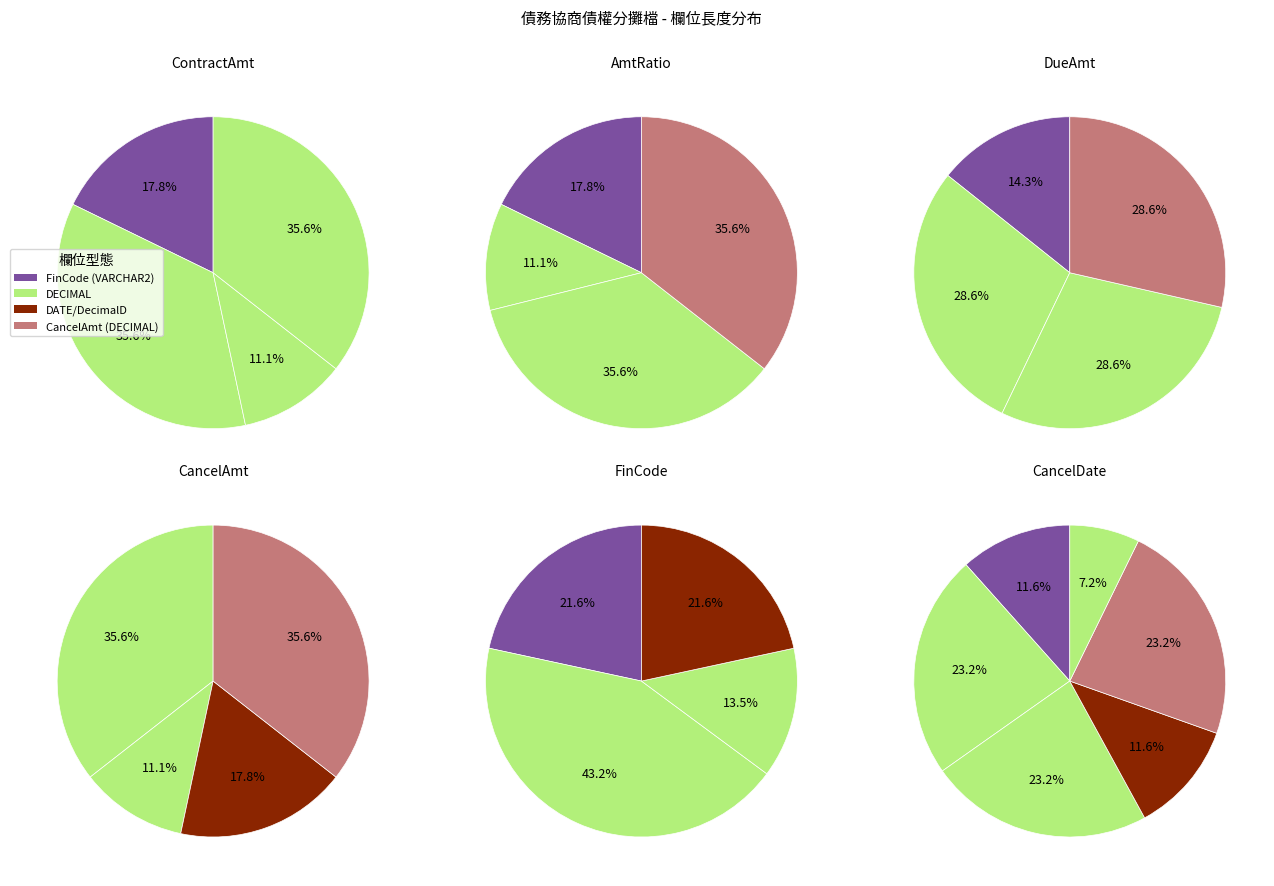

Does DueAmt account for over 50% of the chart?

No